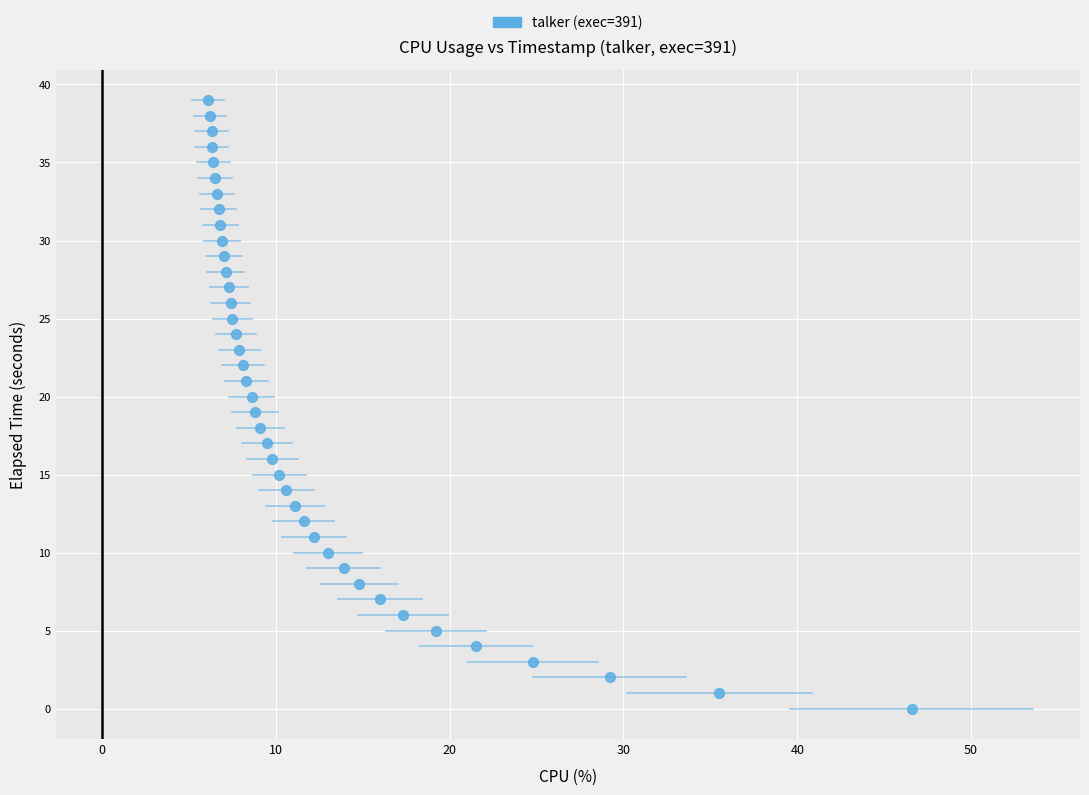

What is the range of Y values (max minus min)?

39